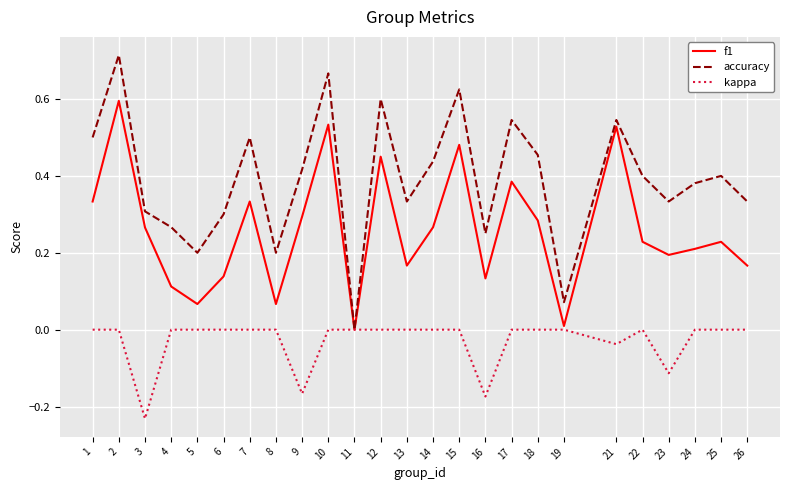

Rank the series by their average value, from highest to lowest.

accuracy, f1, kappa